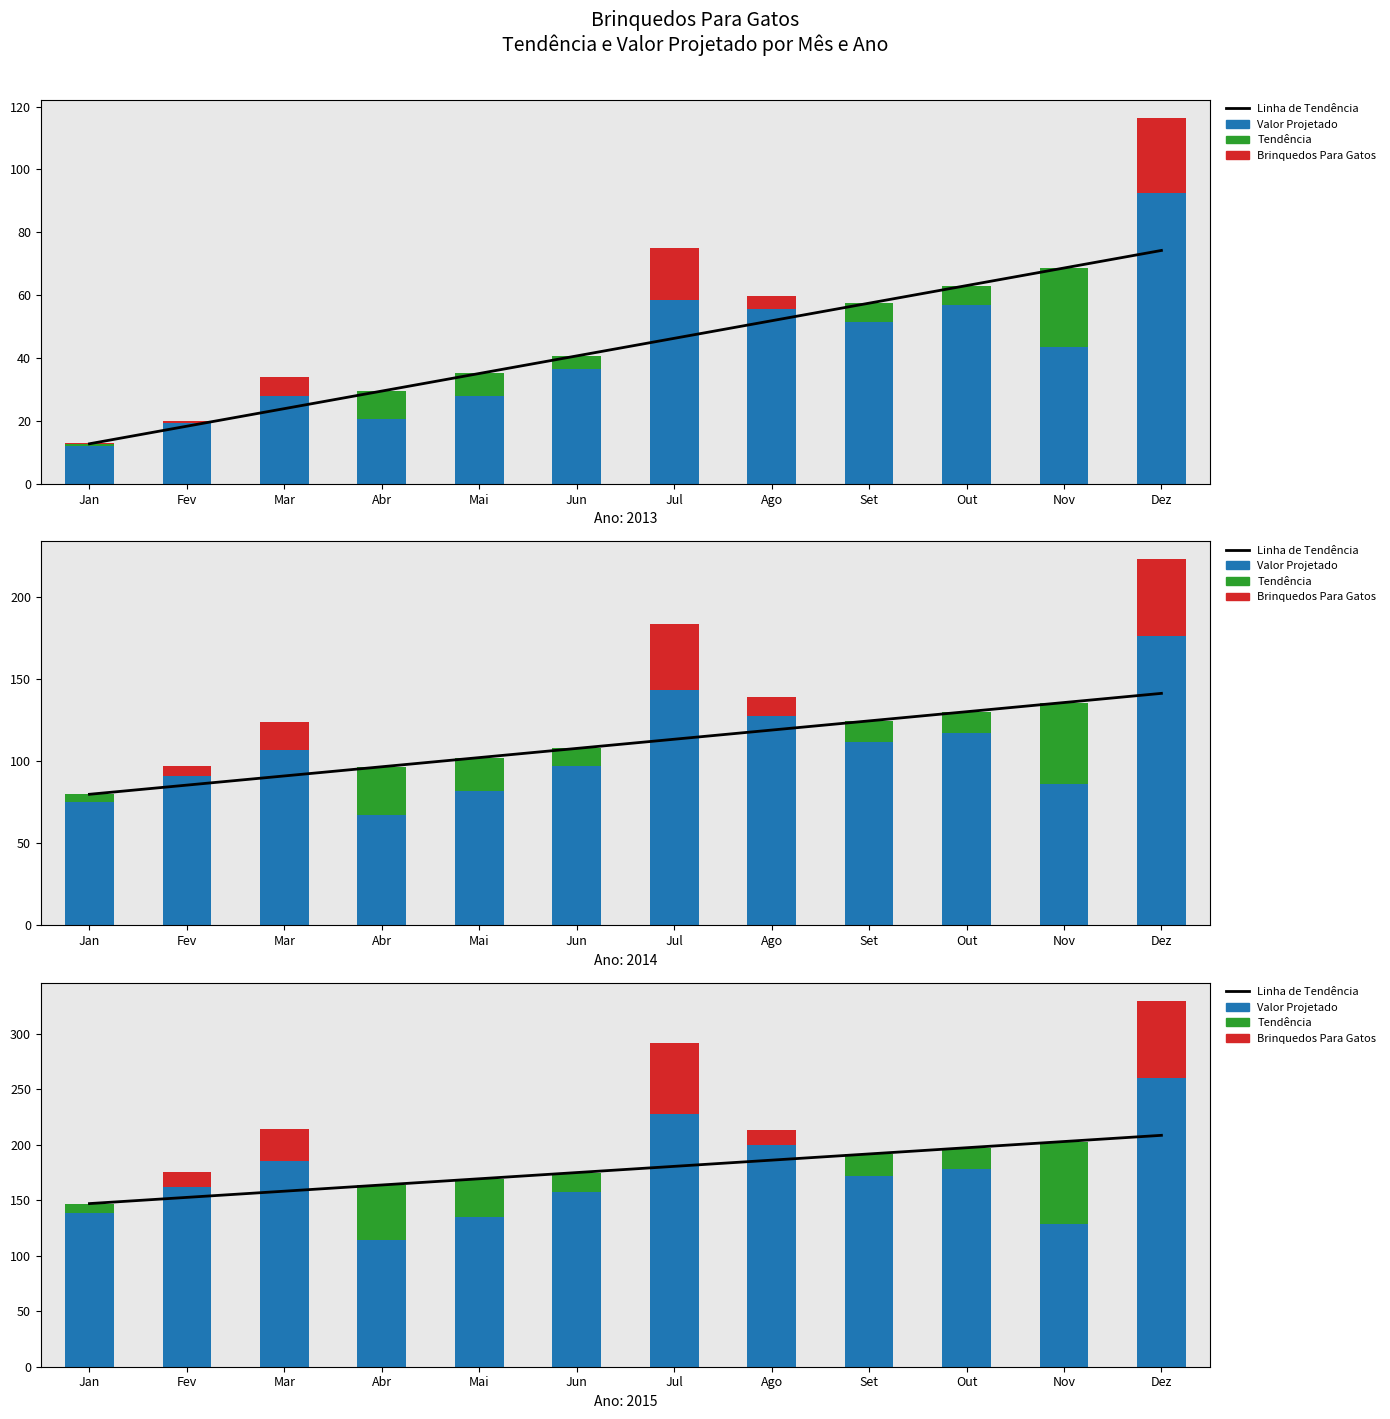

Which series has the widest spread of values?

Valor Projetado